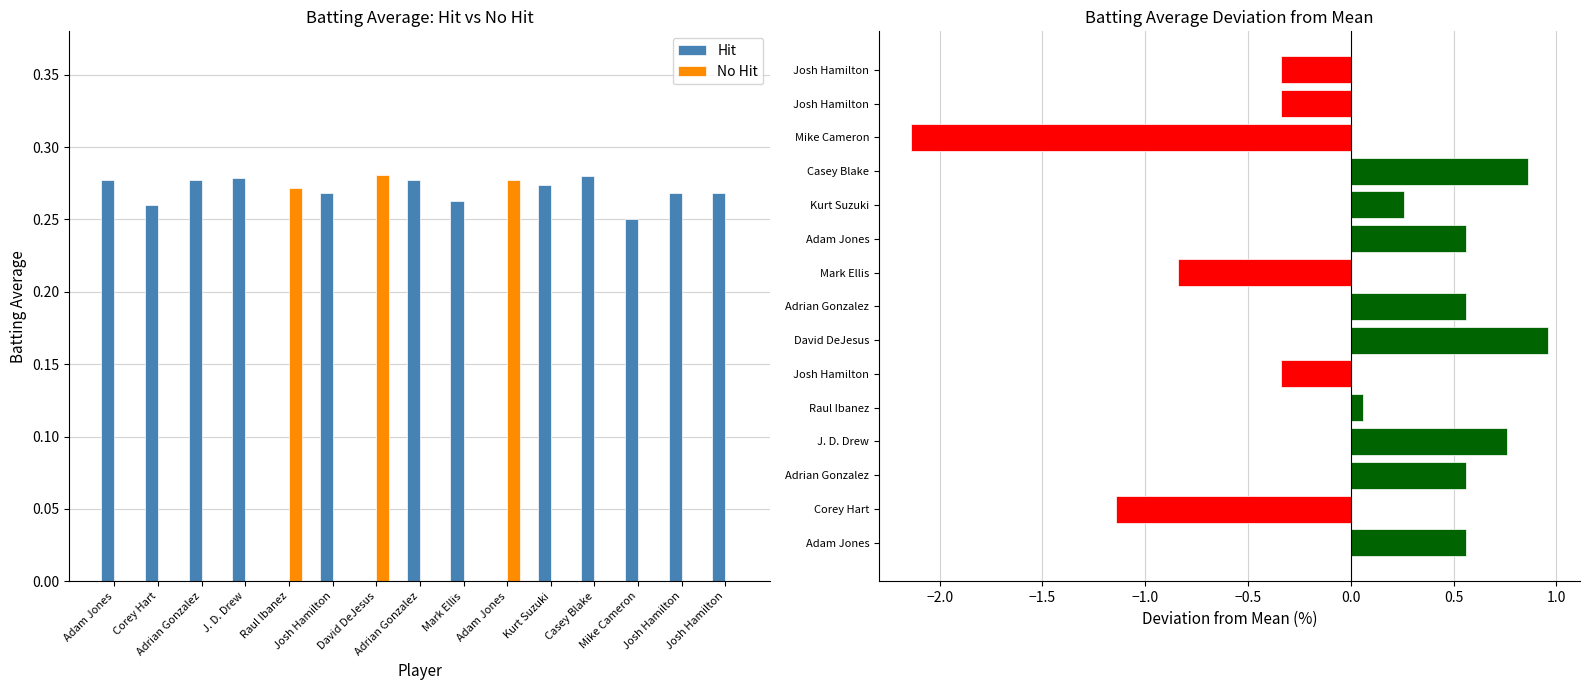

Which series changed the most between J. D. Drew and Adrian Gonzalez?

Deviation from Mean (%)